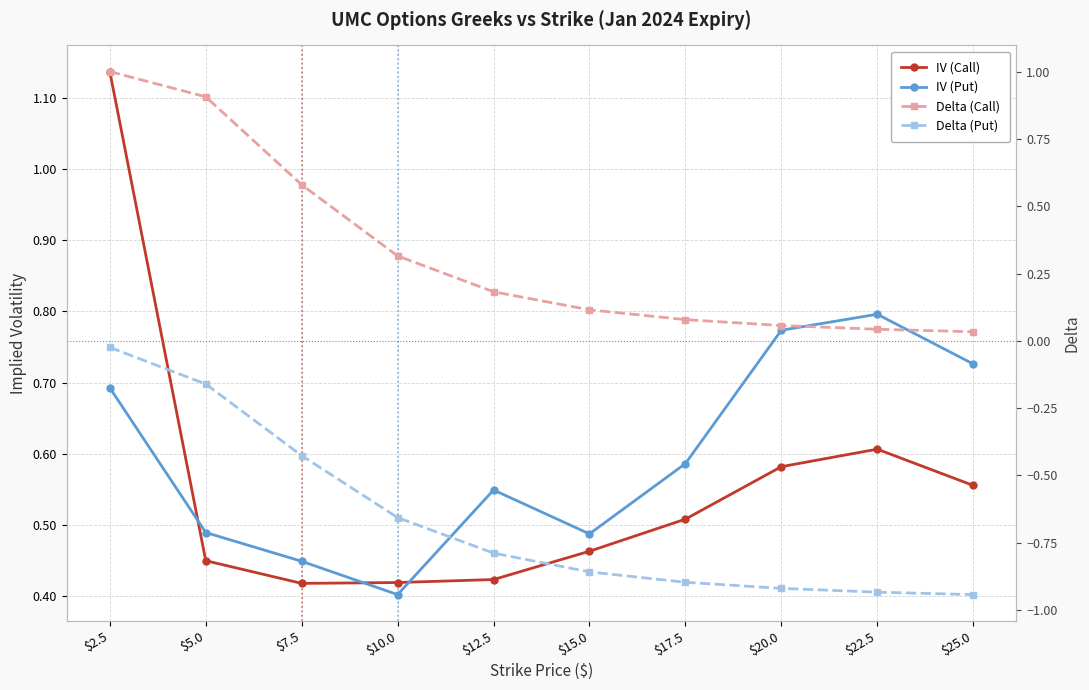

Reading left to right, transcribe all the data shown in this chart.

IV (Call): 1.1	0.4	0.4	0.4	0.4	0.5	0.5	0.6	0.6	0.6
IV (Put): 0.7	0.5	0.4	0.4	0.5	0.5	0.6	0.8	0.8	0.7
Delta (Call): 1.0	0.9	0.6	0.3	0.2	0.1	0.1	0.1	0.0	0.0
Delta (Put): -0.0	-0.2	-0.4	-0.7	-0.8	-0.9	-0.9	-0.9	-0.9	-0.9